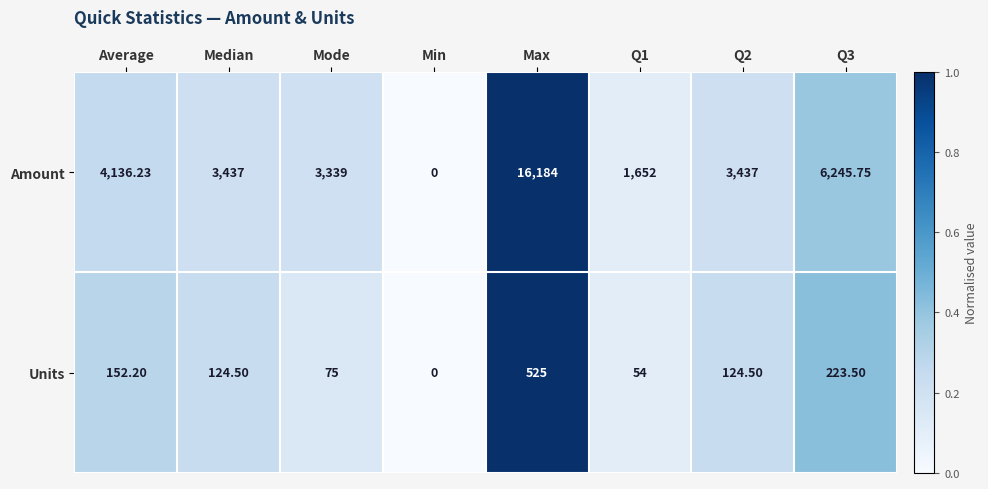

Which series has the largest range (max minus min)?

Amount